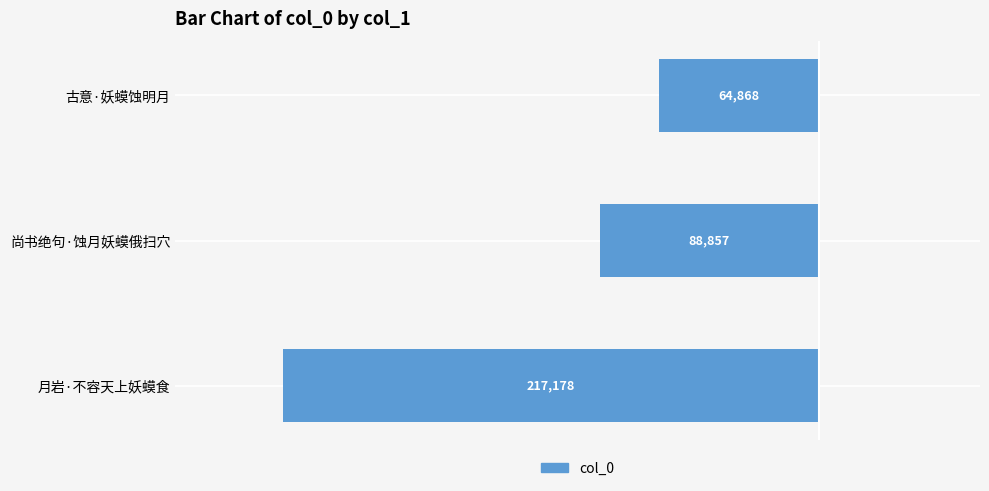

What is the average value?

-123634